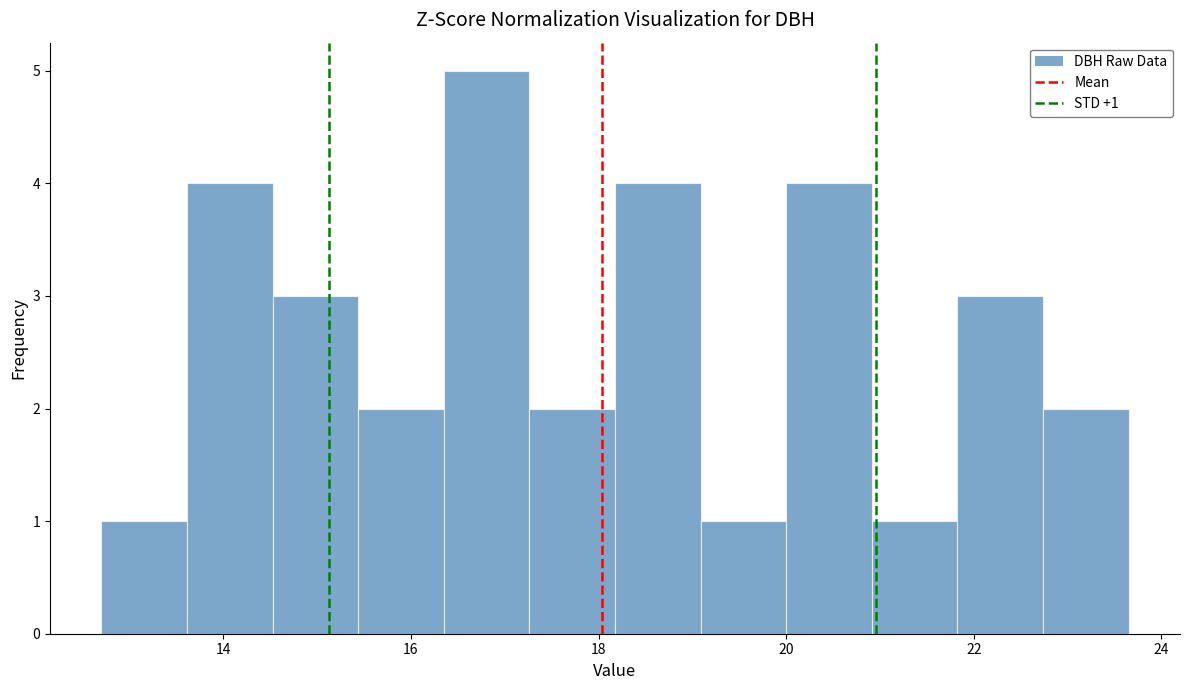

Which range on the x-axis has the tallest bar?

16.4 to 17.2